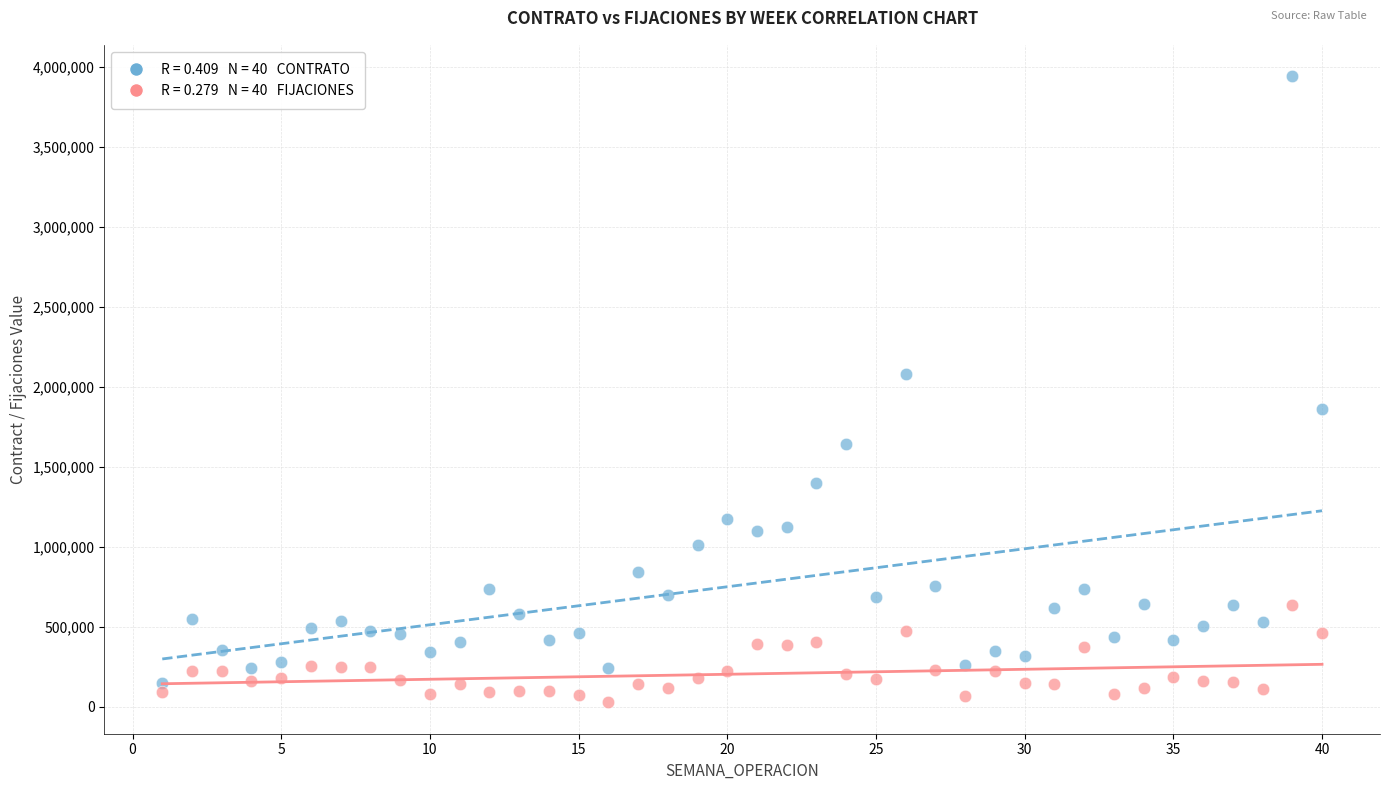

Across all data points, what is the range of X values (max minus min)?

39.0